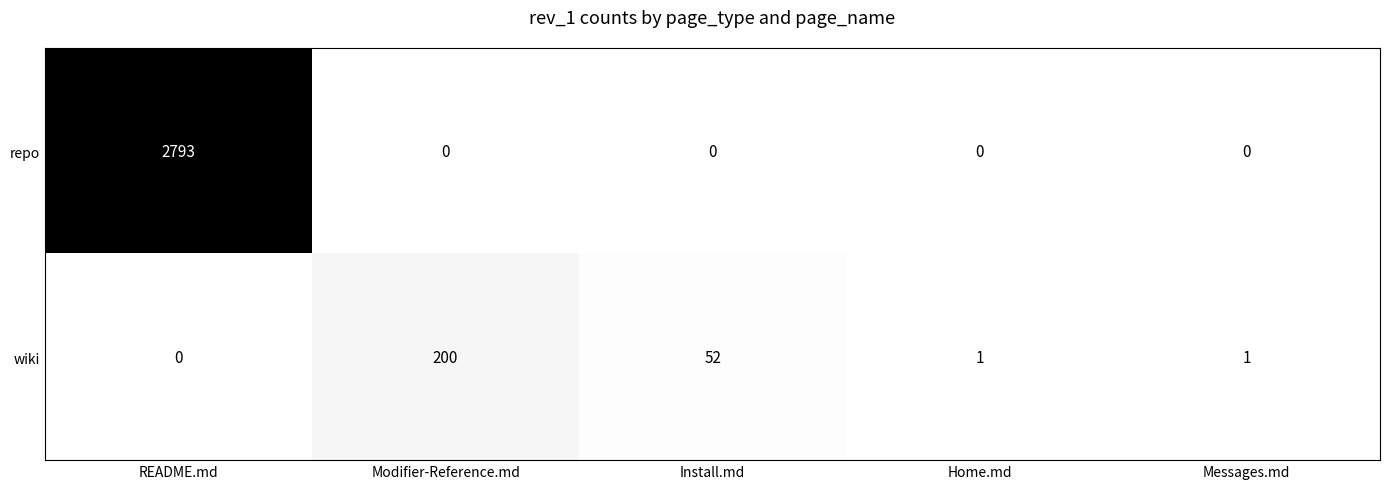

Reading left to right, extract all data points from this chart.

repo: 2793	0	0	0	0
wiki: 0	200	52	1	1